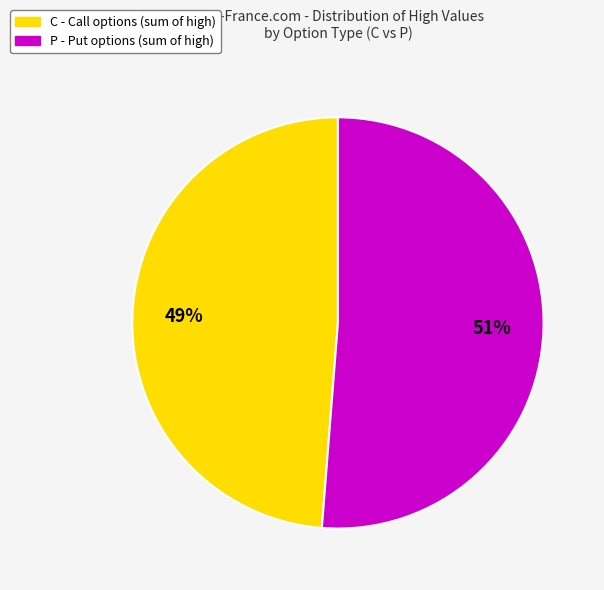

Does any single category account for the majority?

Yes